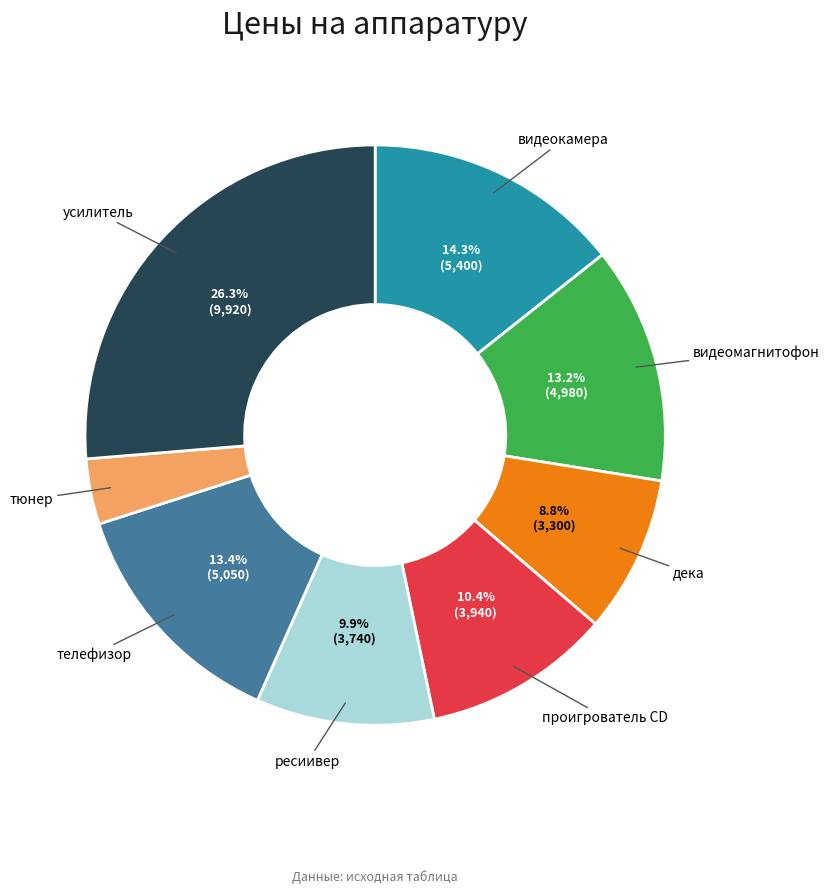

Which slice is the largest?

усилитель